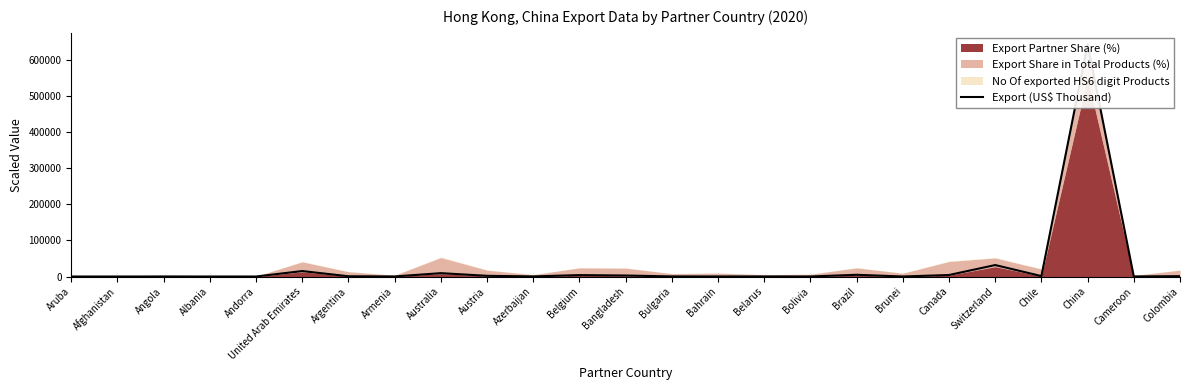

Is it true that the value at Brazil is 8263.4?

False